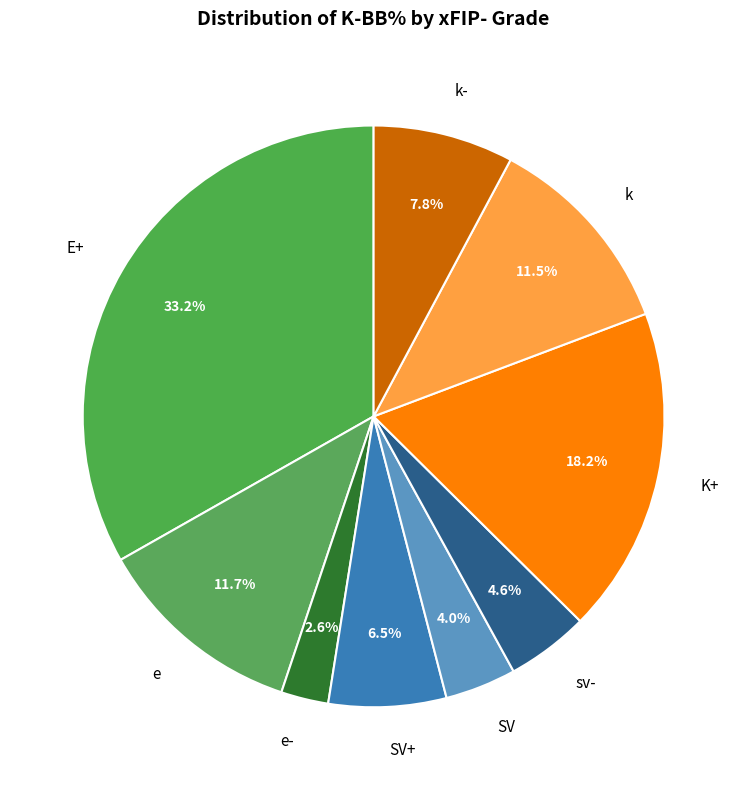

How many segments does this pie chart have?

9